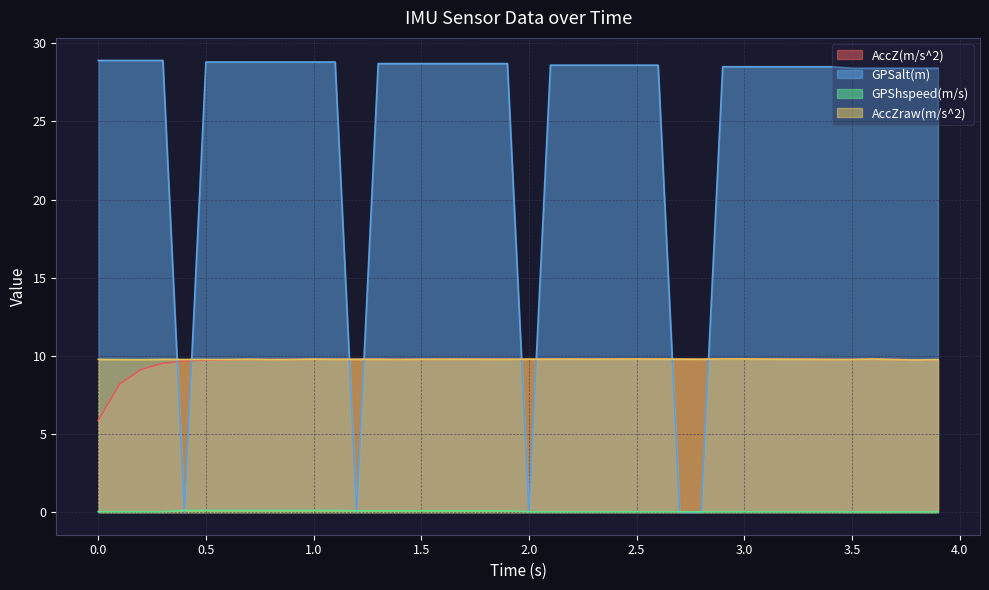

True or false: AccZraw(m/s^2) and GPShspeed(m/s) cross at least once.

False